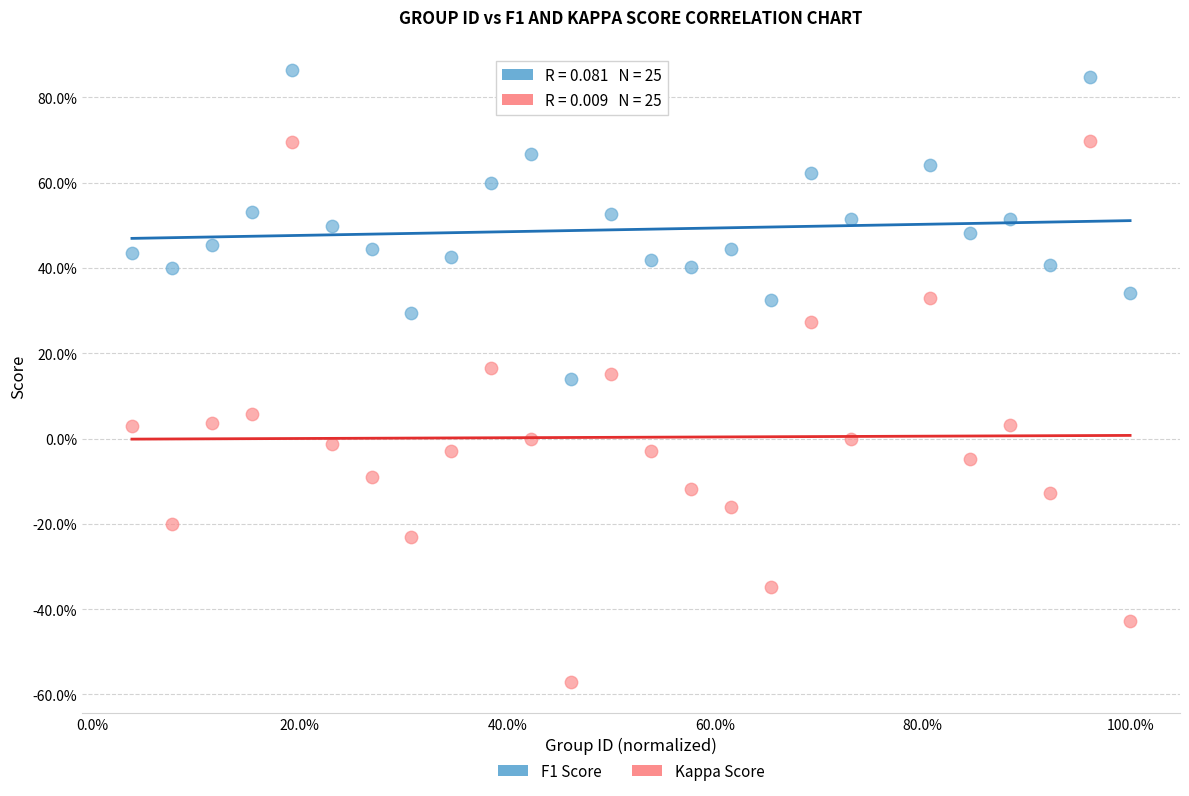

What are all the series names shown in the legend?

F1 Score, Kappa Score